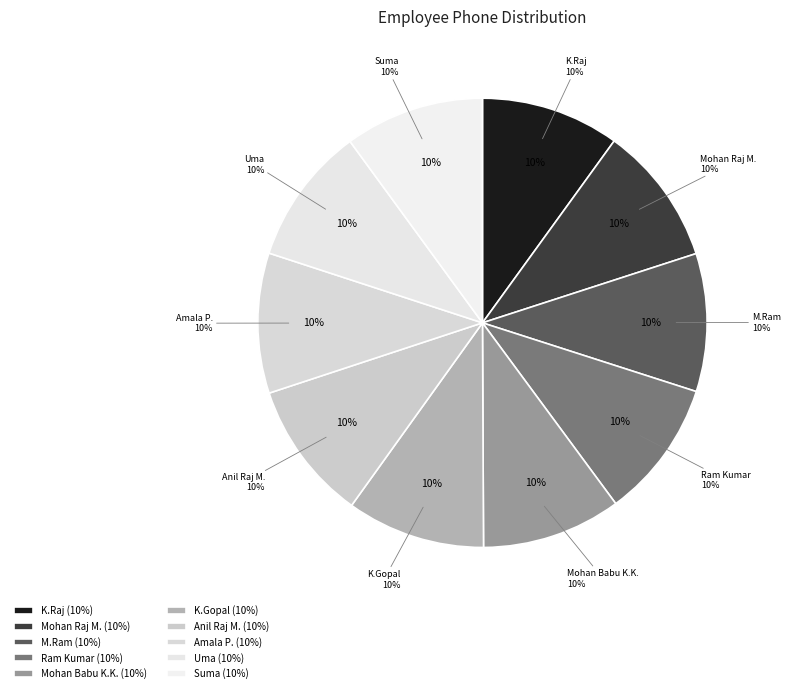

Do Ram Kumar and Mohan Babu K.K. together represent more than half of the pie?

No